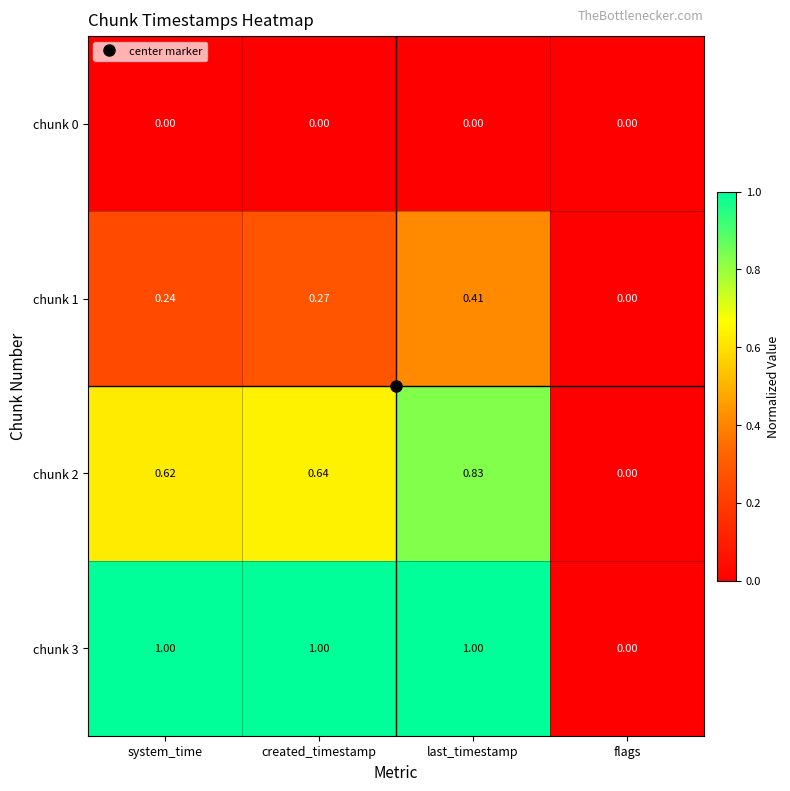

Rank the categories by chunk 1 value from highest to lowest.

last_timestamp, created_timestamp, system_time, flags